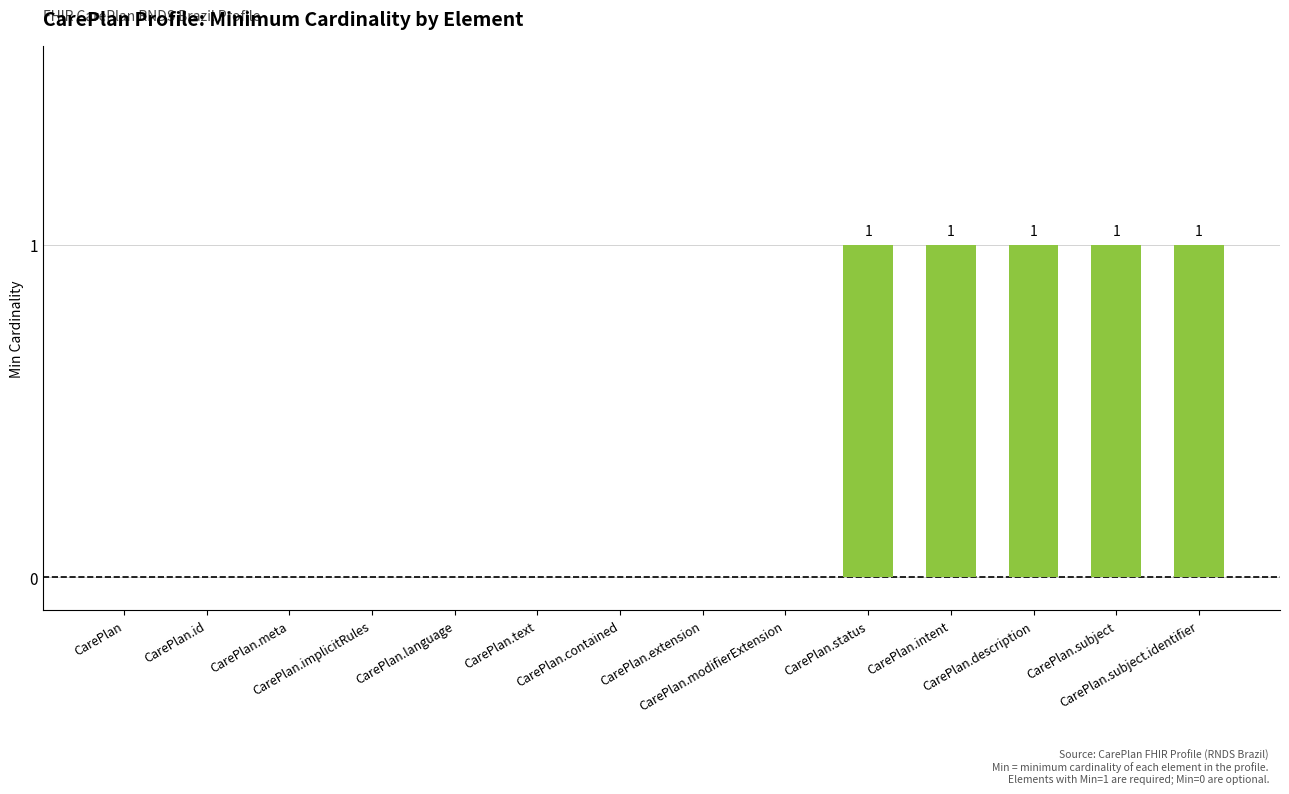

What is the sum of all values?

5